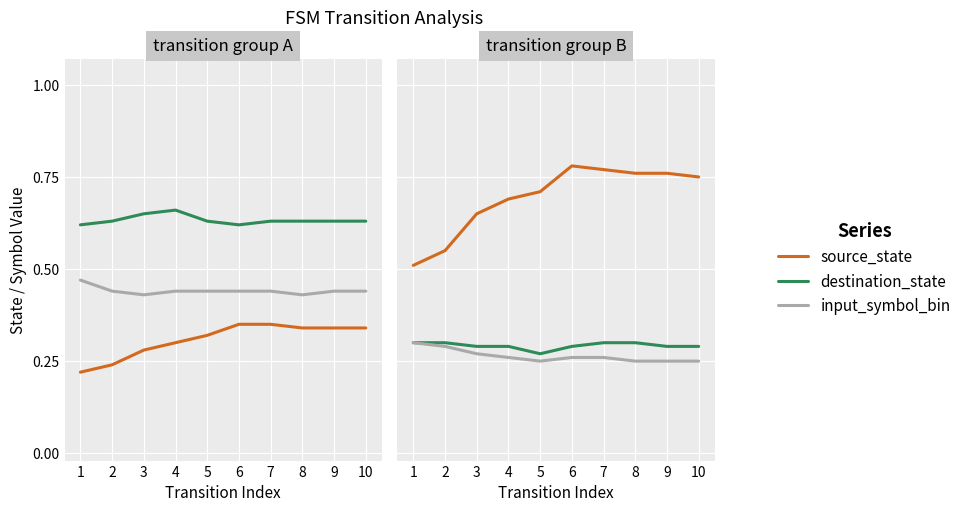

Is the value of source_state at 5 greater than the value of input_symbol_bin at 2?

Yes